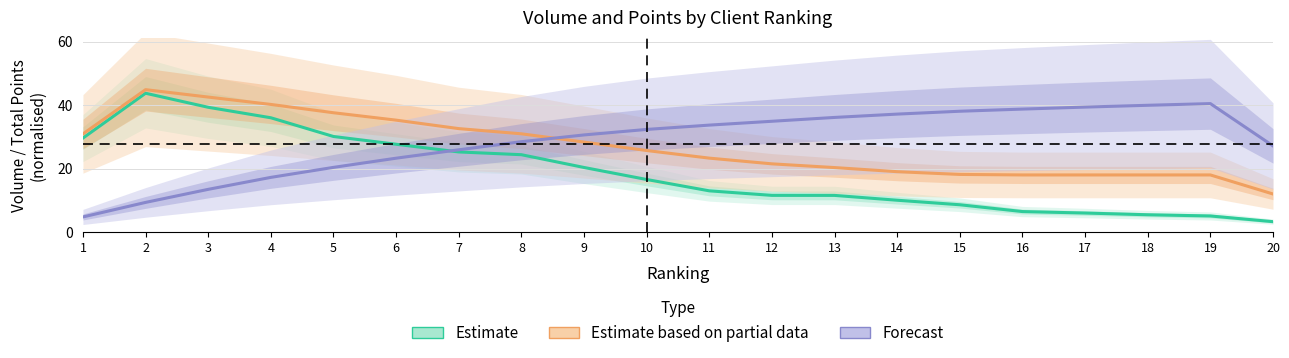

Where does the Estimate series first go above 16?

1